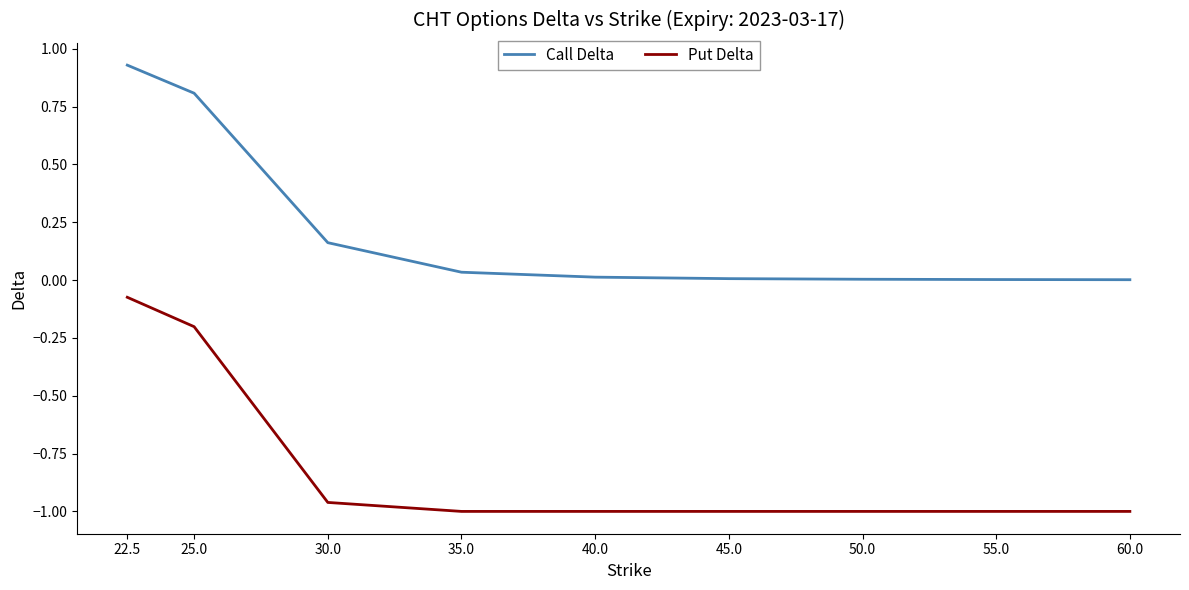

List the series in order of their overall mean, lowest first.

Put Delta, Call Delta